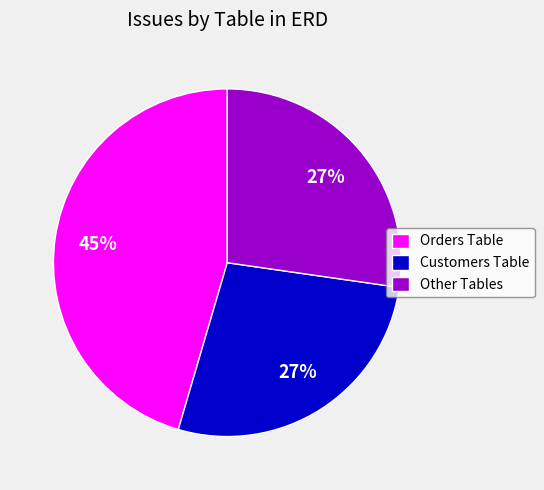

The Orders Table slice represents 45% of the pie. True or false?

True